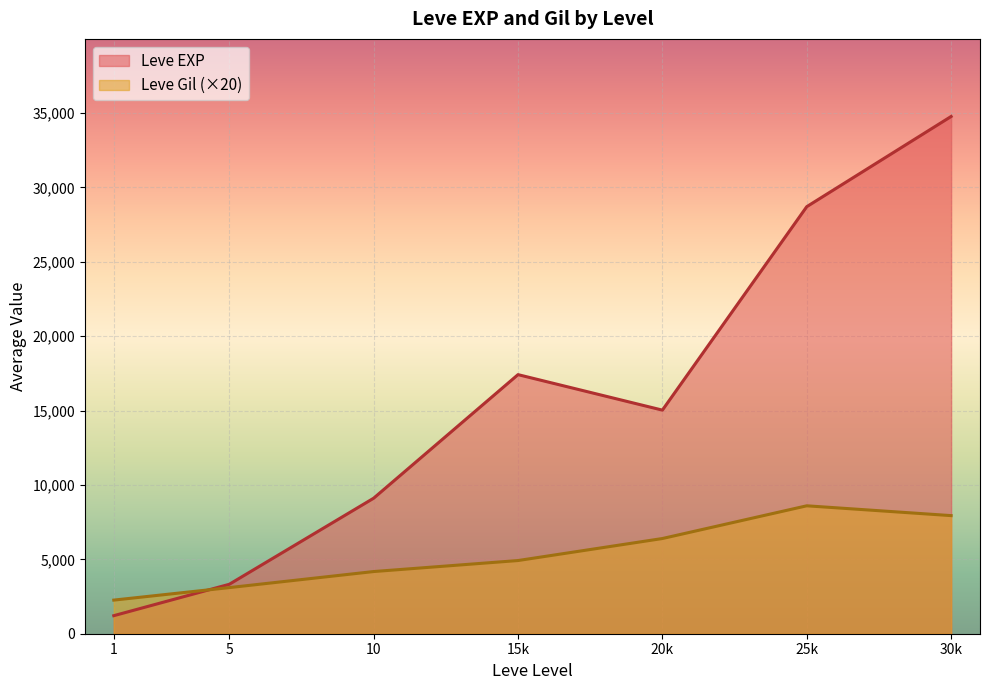

Which series has the largest range (max minus min)?

Leve EXP